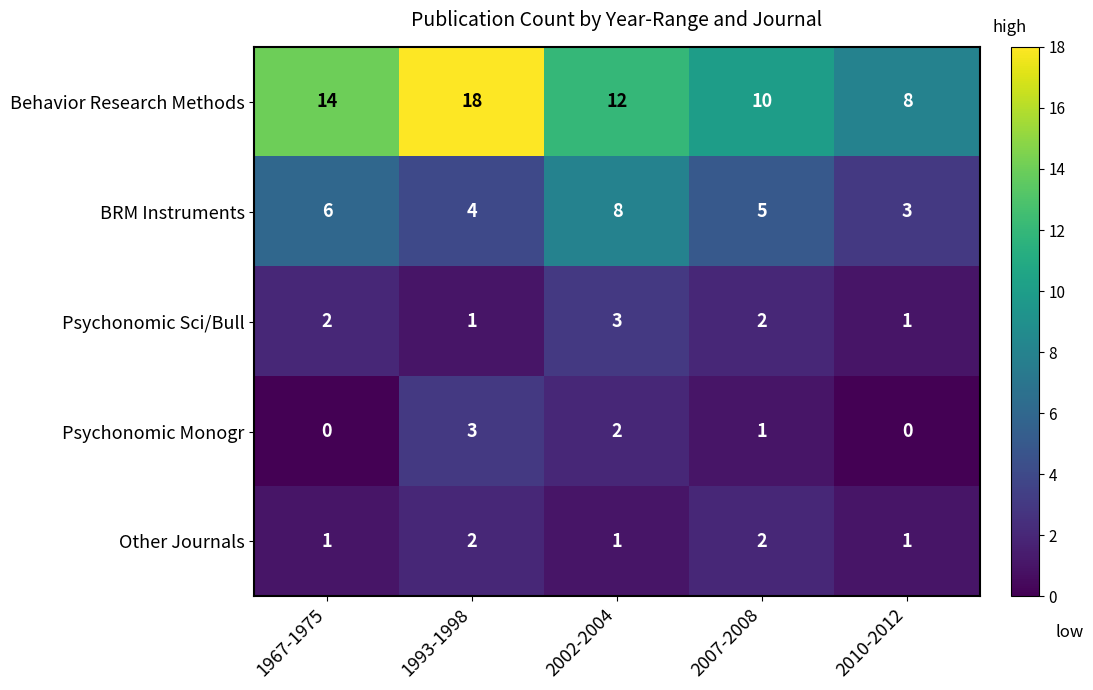

Reading left to right, transcribe all the data shown in this chart.

Behavior Research Methods: 1967-1975=14	1993-1998=18	2002-2004=12	2007-2008=10	2010-2012=8
BRM Instruments: 1967-1975=6	1993-1998=4	2002-2004=8	2007-2008=5	2010-2012=3
Psychonomic Sci/Bull: 1967-1975=2	1993-1998=1	2002-2004=3	2007-2008=2	2010-2012=1
Psychonomic Monogr: 1967-1975=0	1993-1998=3	2002-2004=2	2007-2008=1	2010-2012=0
Other Journals: 1967-1975=1	1993-1998=2	2002-2004=1	2007-2008=2	2010-2012=1